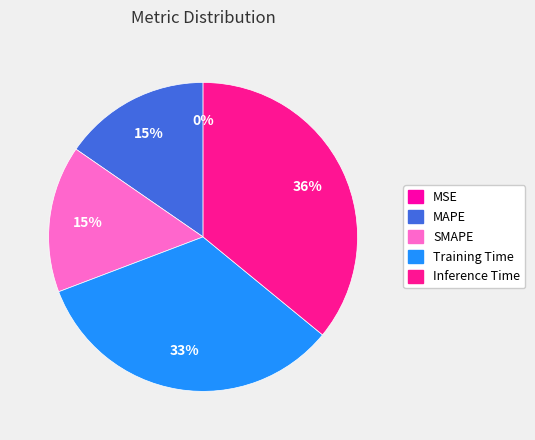

Is there a majority slice in this chart?

No